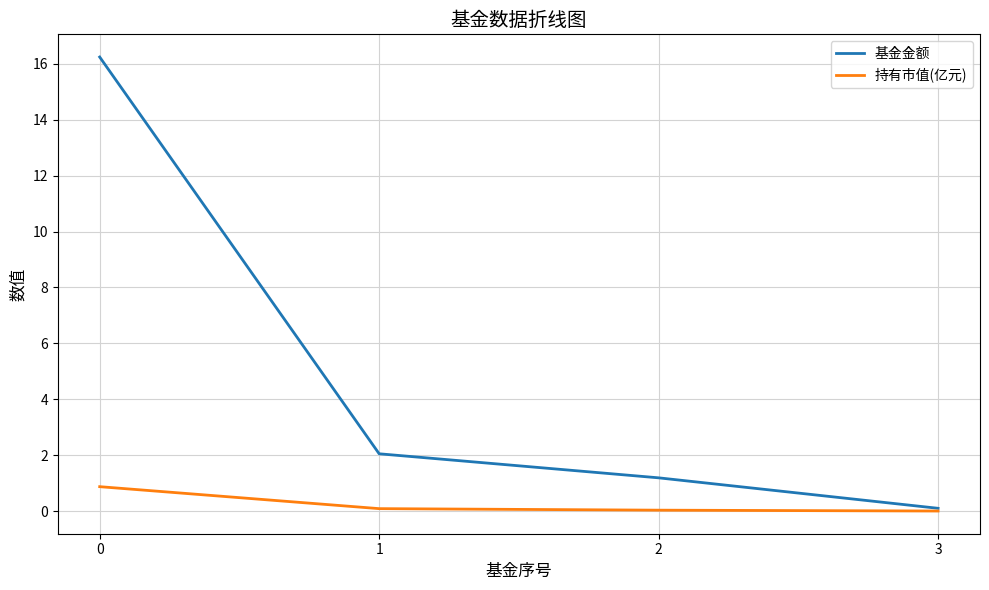

How many lines are shown in the chart?

2